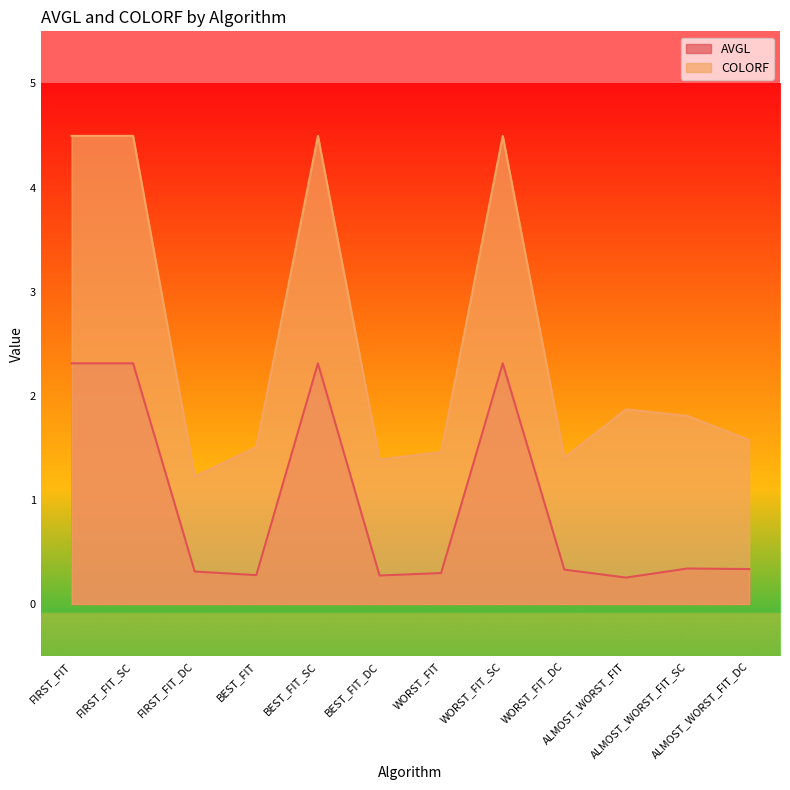

What is the difference between the highest and lowest values at FIRST_FIT_SC?

2.2